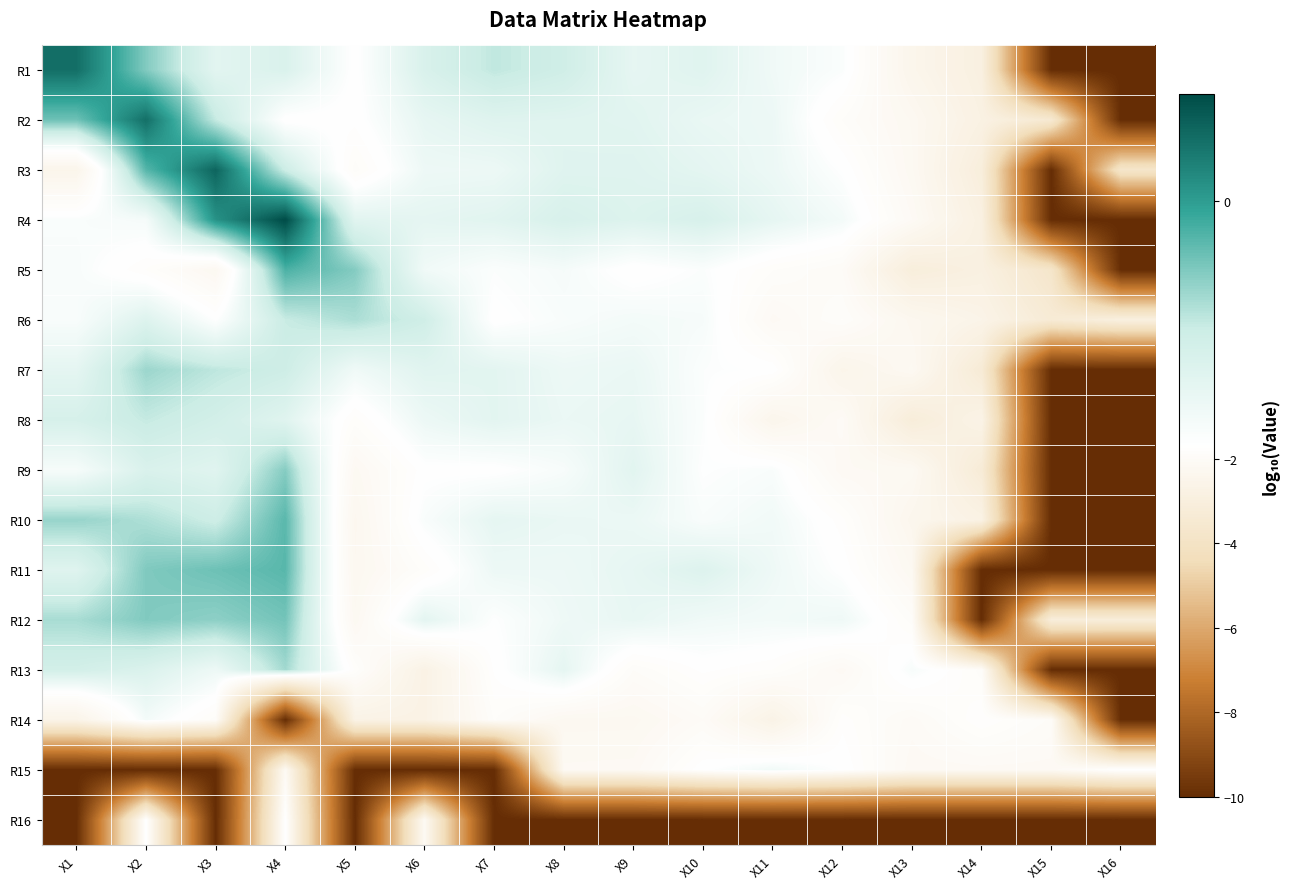

Which has a higher value, X11 or X2?

X2